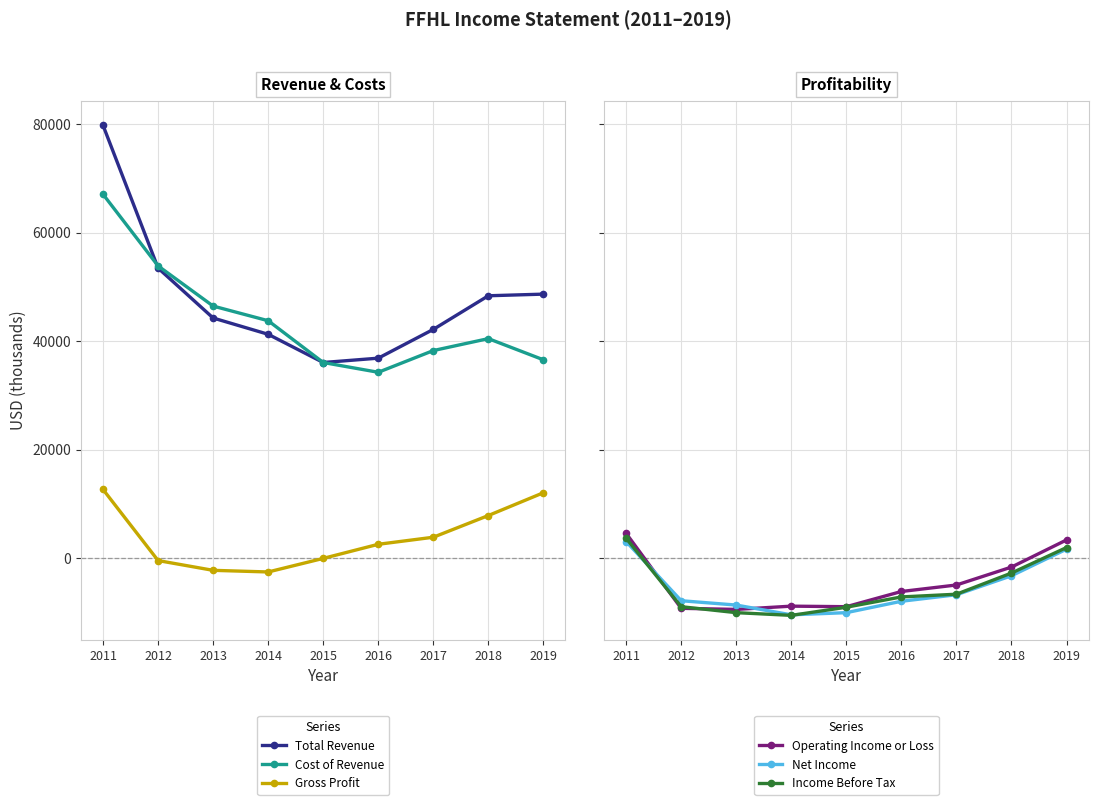

How many series are shown in this chart?

6